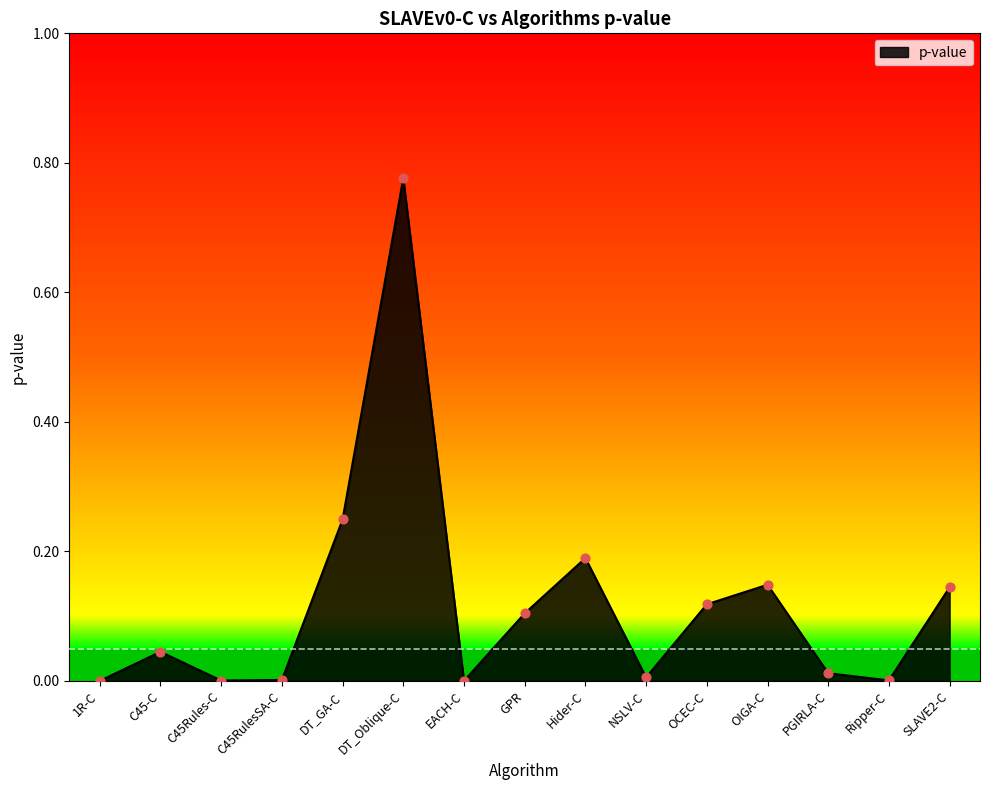

What is the change in value from Hider-C to Ripper-C?

-0.2